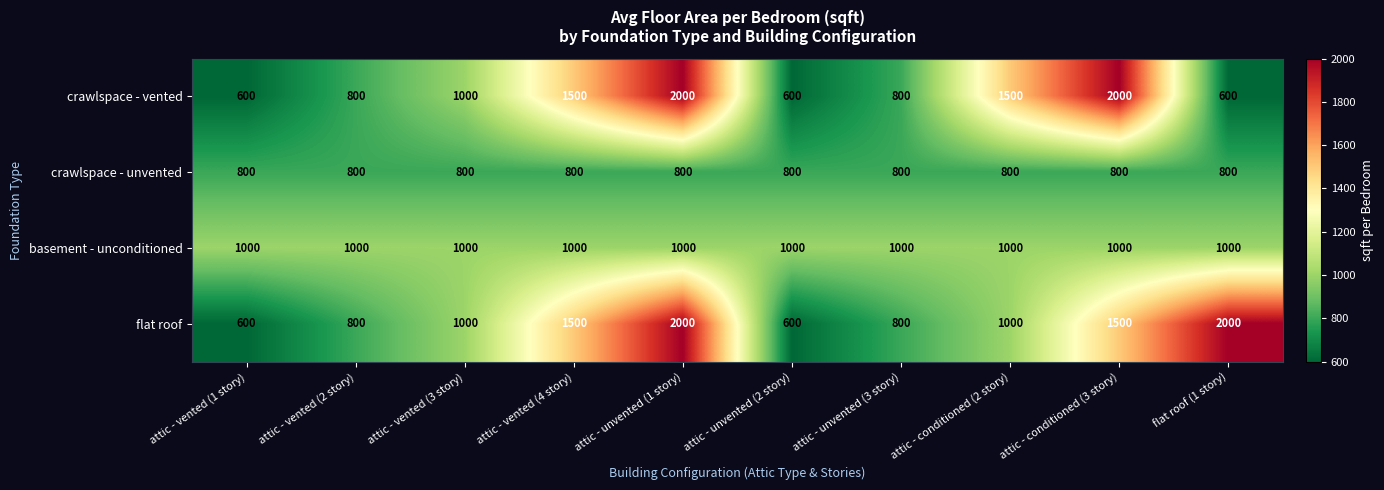

Between attic - vented (2 story) and attic - conditioned (2 story), which series saw the biggest shift?

crawlspace - vented